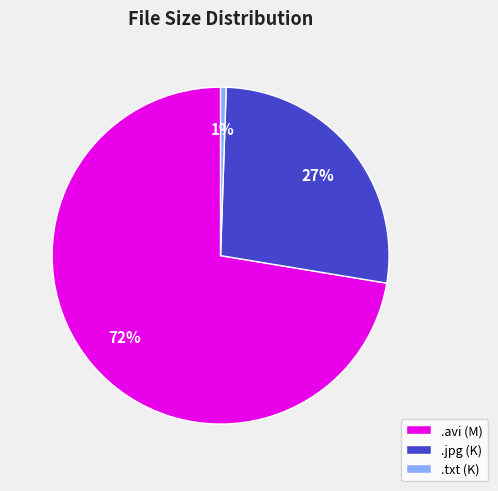

Is the sum of .avi (M) and .jpg (K) greater than half?

Yes